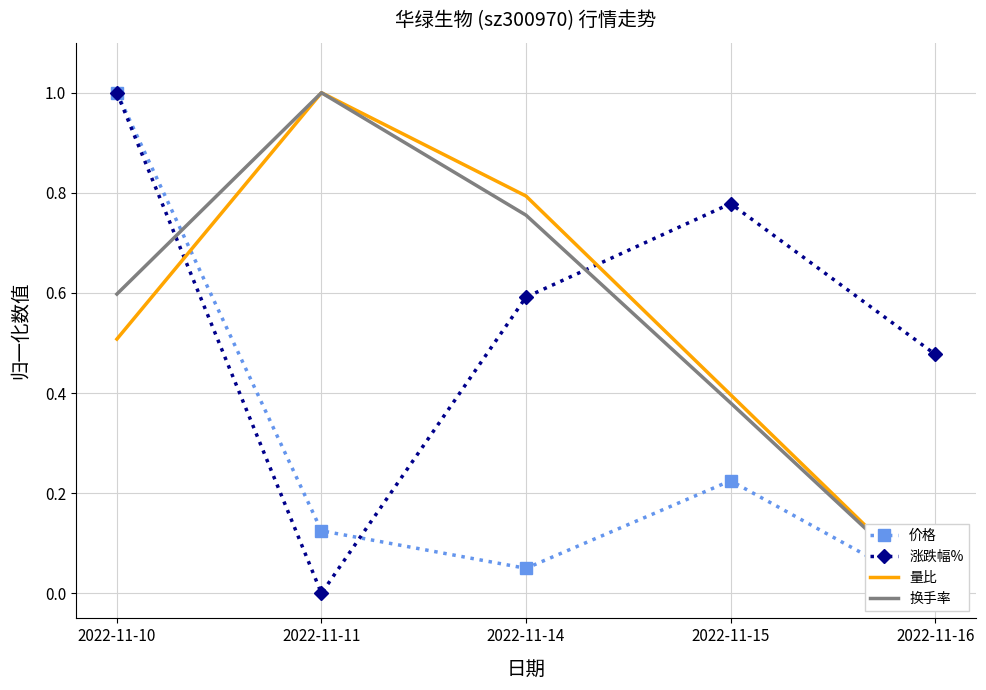

What is the value of the 价格 point at the 1st from the left?

1.0